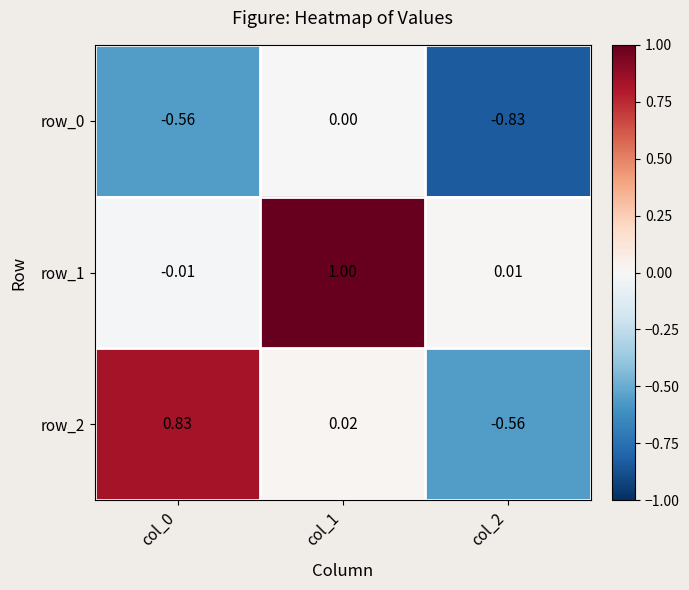

Is the value of row_0 at col_1 greater than the value of row_1 at col_0?

Yes